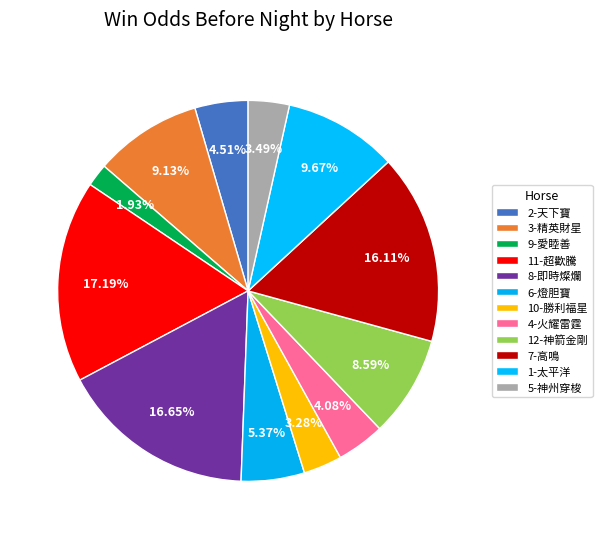

Do 9-愛睦善 and 7-高鳴 together represent more than half of the pie?

No